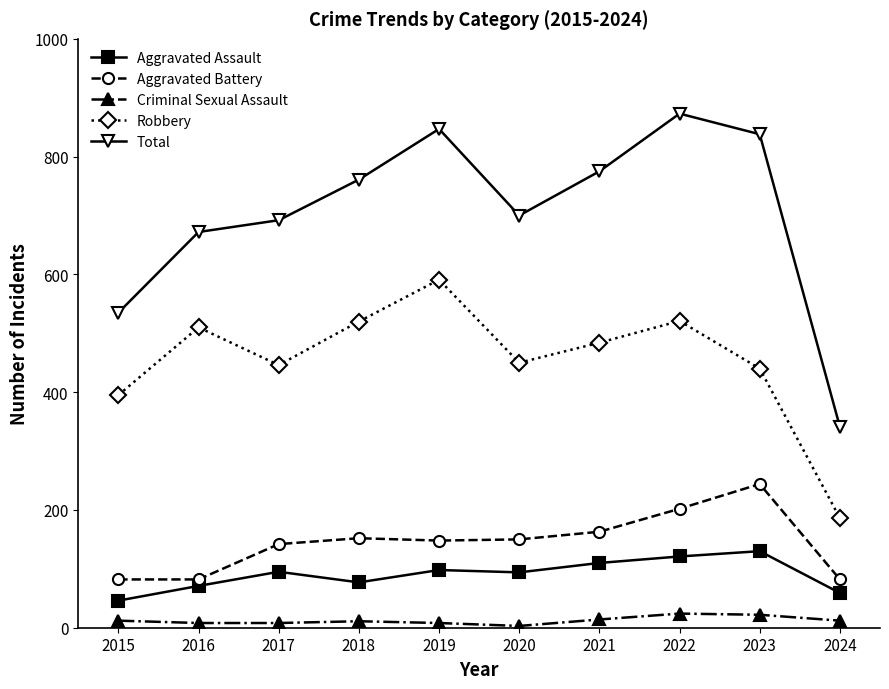

How many interior local valleys does the Total series have?

1